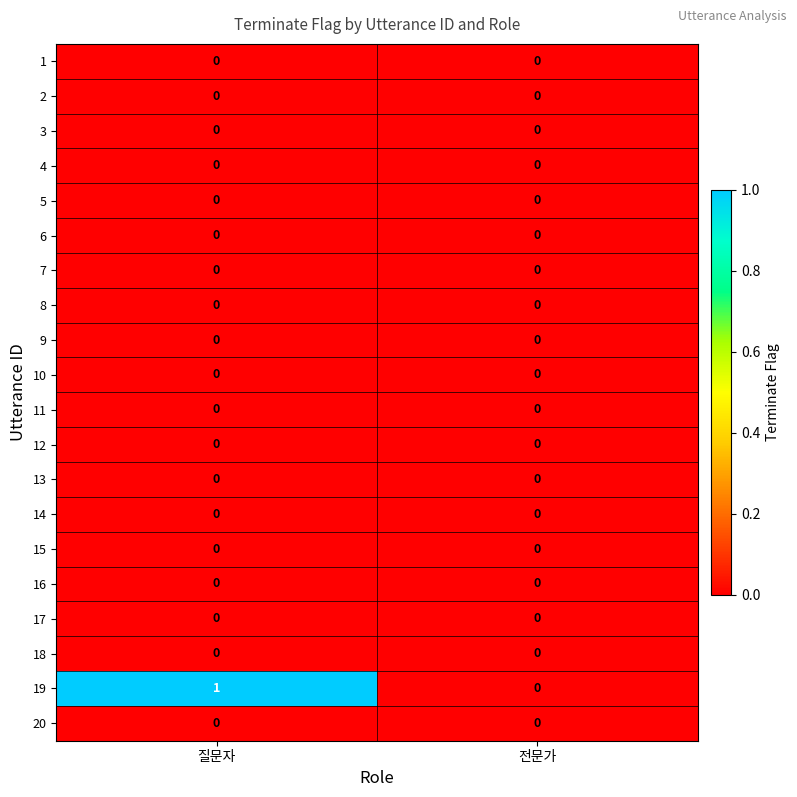

True or false: 7 has a value of 0 at 질문자.

True